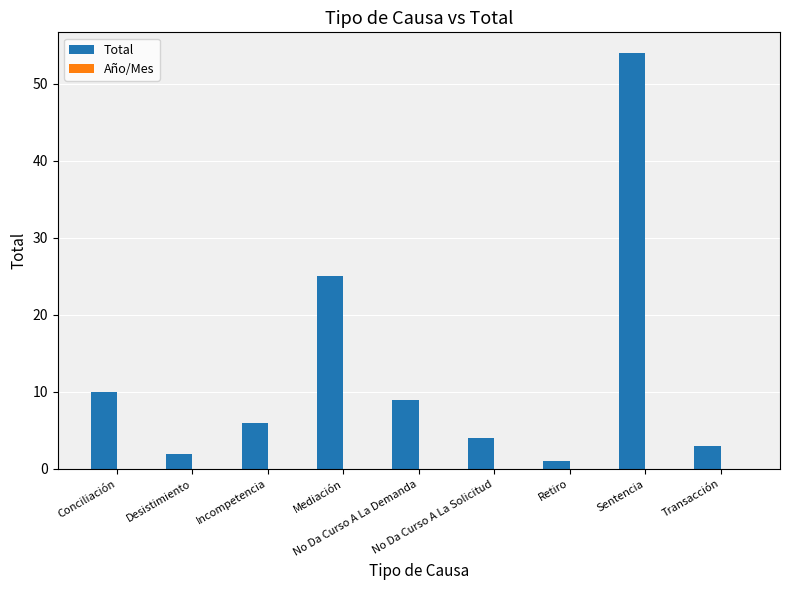

What is the maximum value shown in the chart?

54